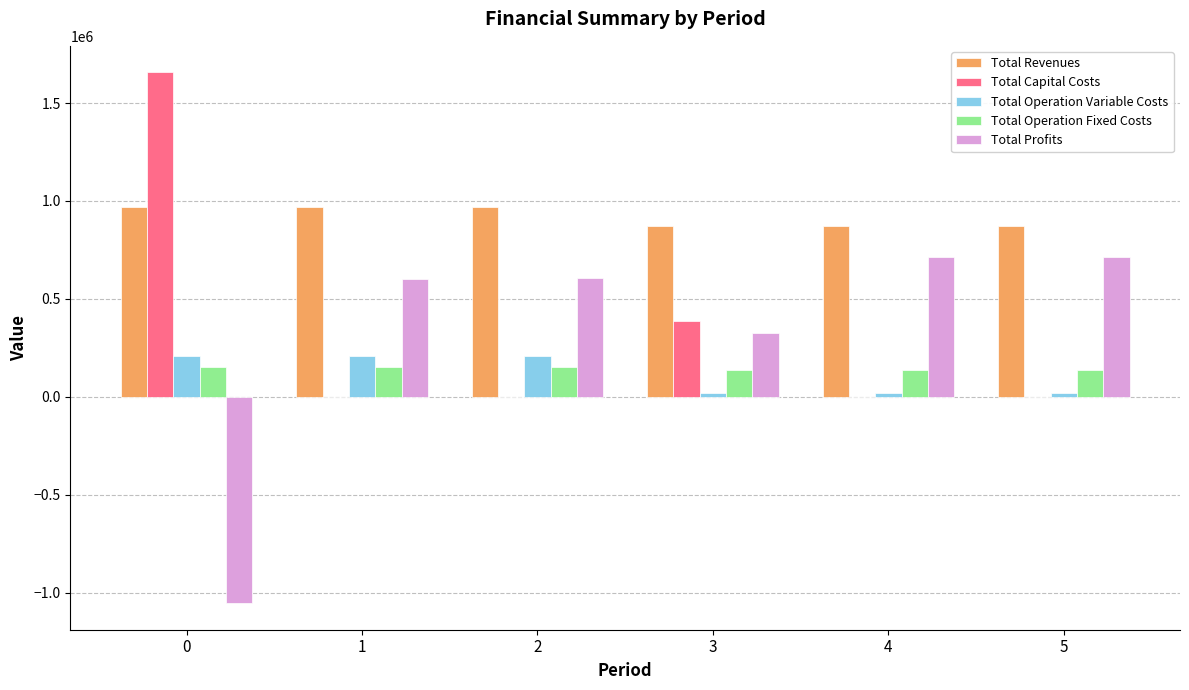

What are all the series names shown in the legend?

Total Revenues, Total Capital Costs, Total Operation Variable Costs, Total Operation Fixed Costs, Total Profits